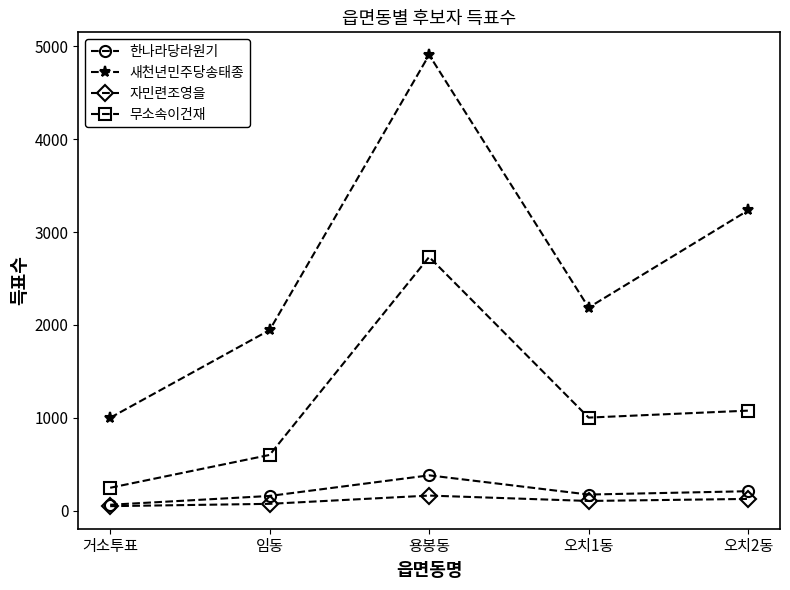

How many data points does each series have?

5